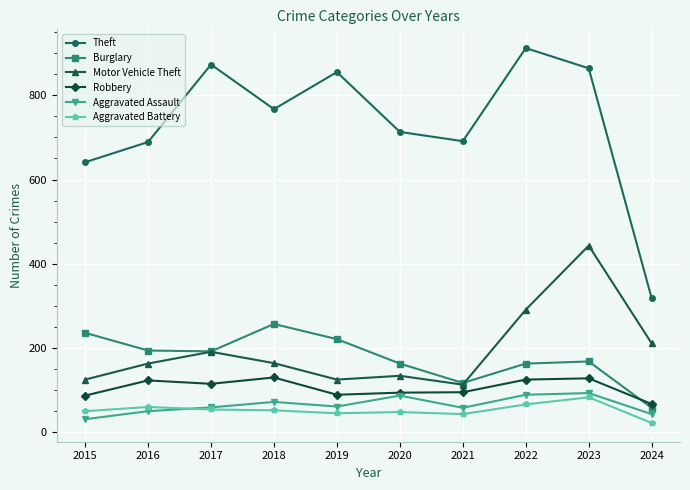

True or false: Theft and Motor Vehicle Theft intersect in this chart.

False